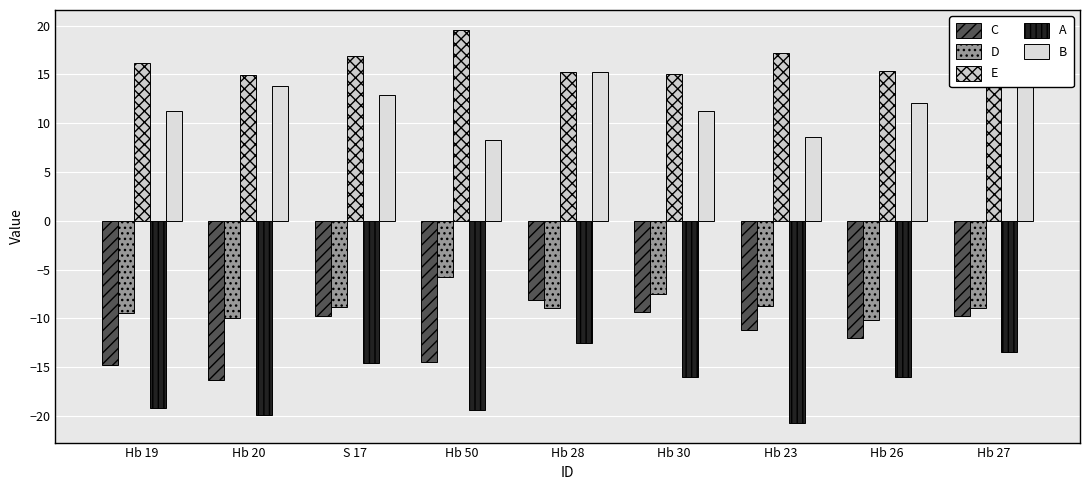

Is the value of A at Hb 50 greater than the value of B at Hb 50?

No